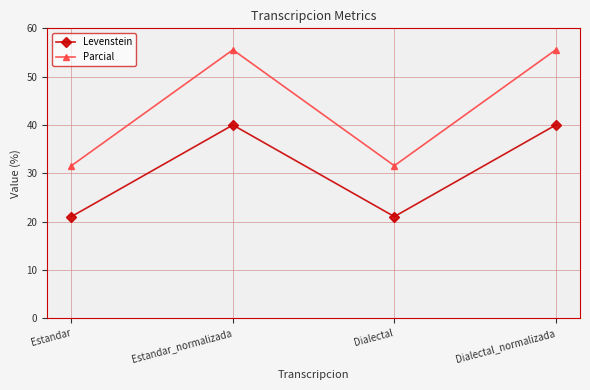

Between Dialectal and Dialectal_normalizada, which series saw the biggest shift?

Parcial